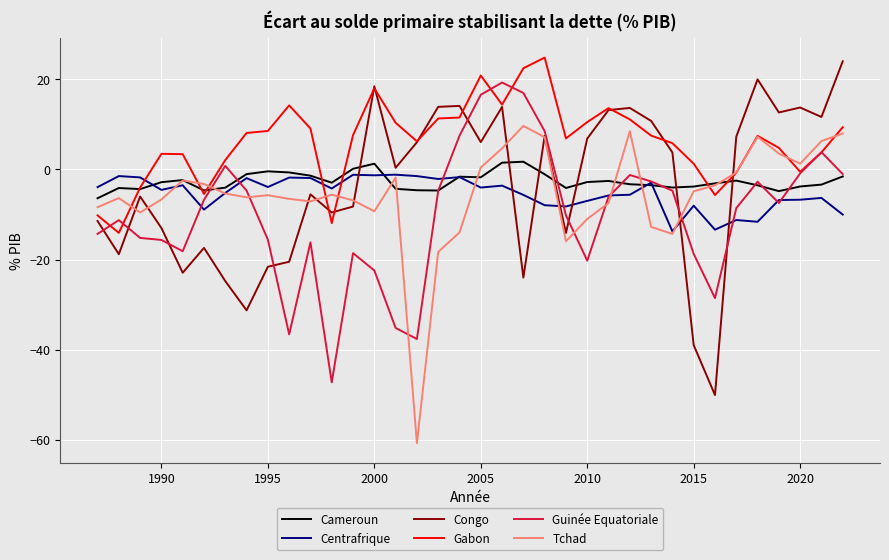

What is the smallest value displayed?

-60.8